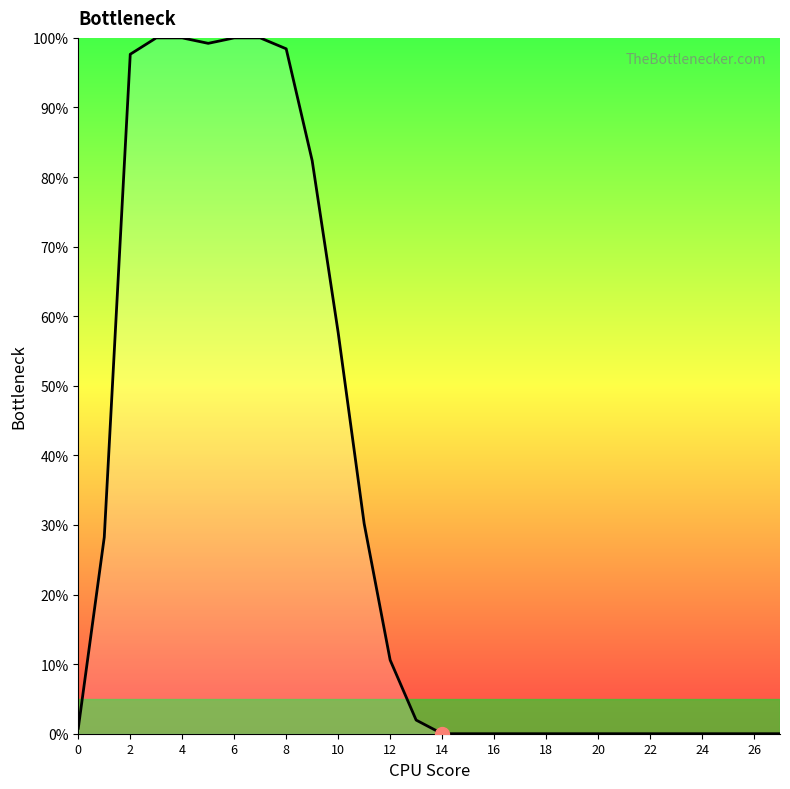

What is the difference between the maximum and minimum values?

100.0